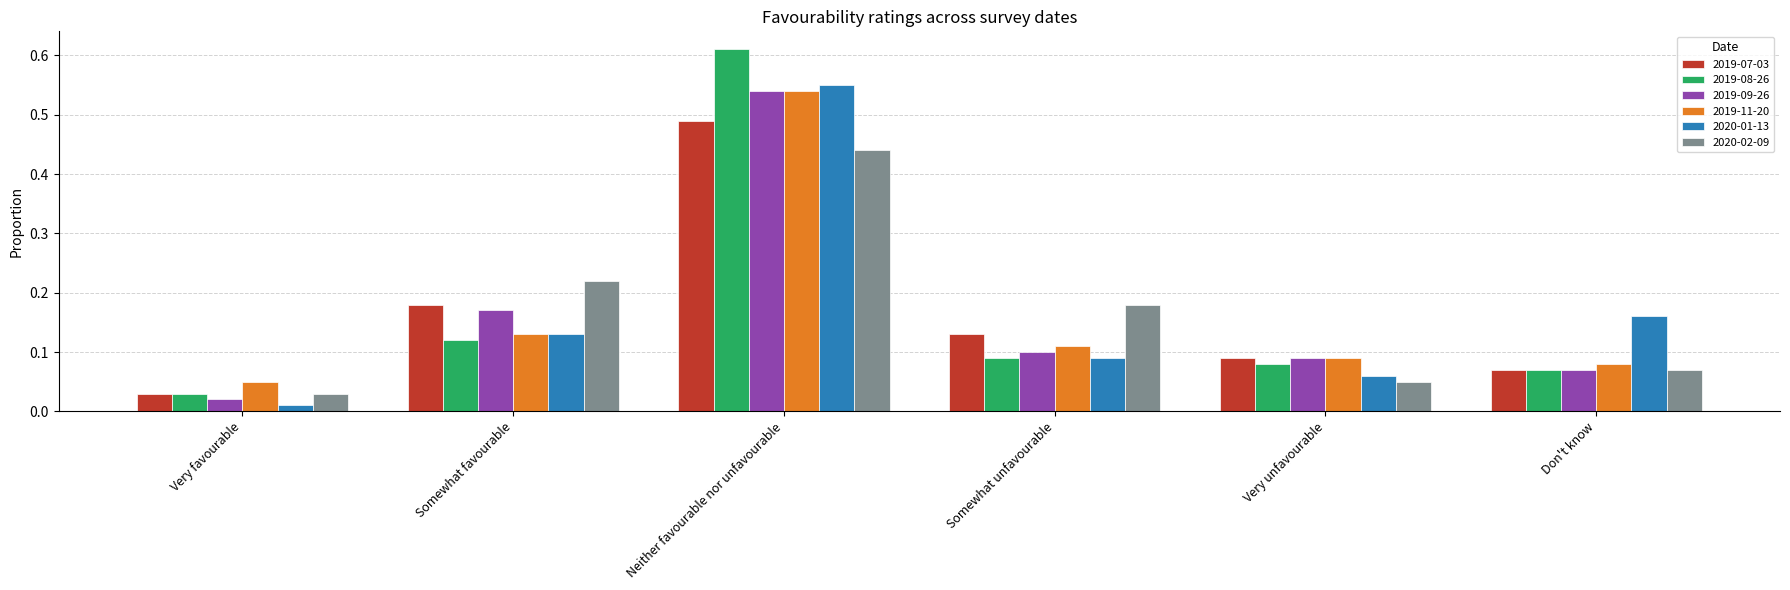

Rank the categories by 2020-01-13 value from highest to lowest.

Neither favourable nor unfavourable, Don't know, Somewhat favourable, Somewhat unfavourable, Very unfavourable, Very favourable